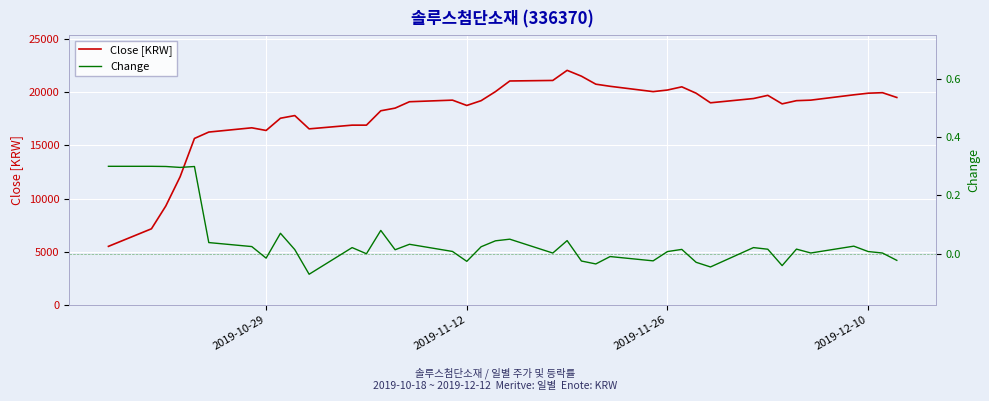

How many data points in Change are above 0?

28